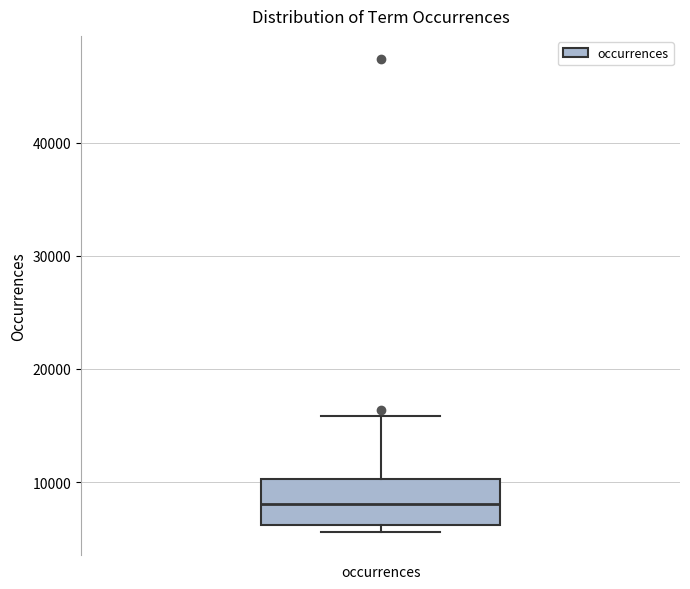

Transcribe this box plot: give where the median line is, the range the box spans, and where the two whiskers end, as read against the y-axis. The values are not printed on the chart, so give them approximately, as read against the axis.

median 8000, box 6000 to 10000, whiskers 6000 (just below the box's lower edge) to 16000